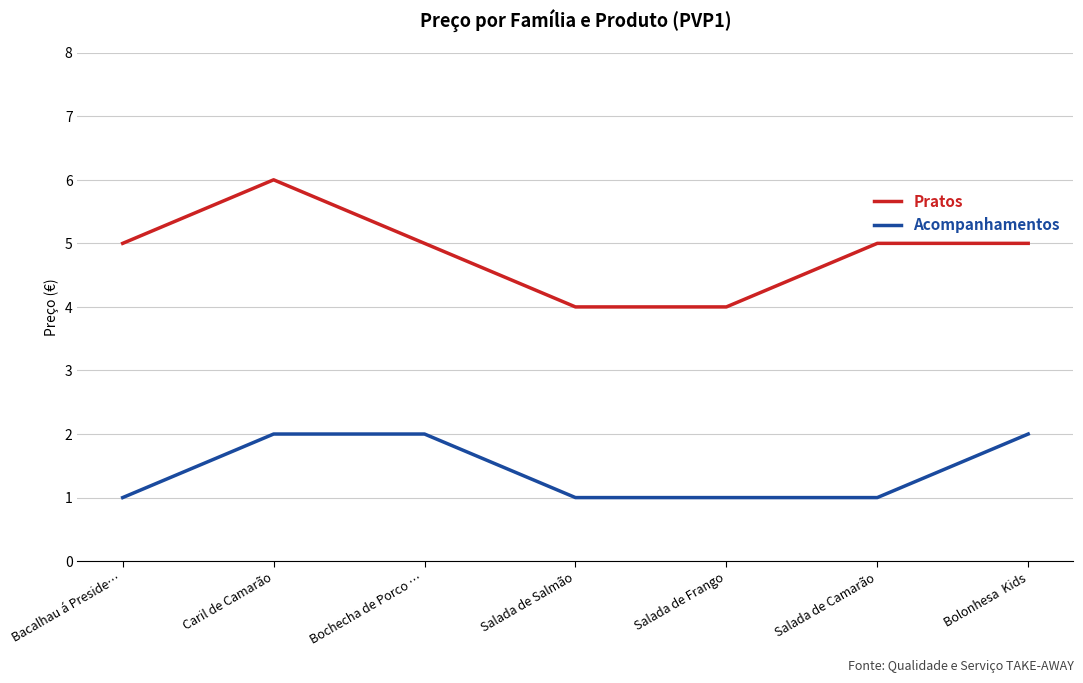

Rank the series at Salada de Camarão from lowest to highest value.

Acompanhamentos, Pratos